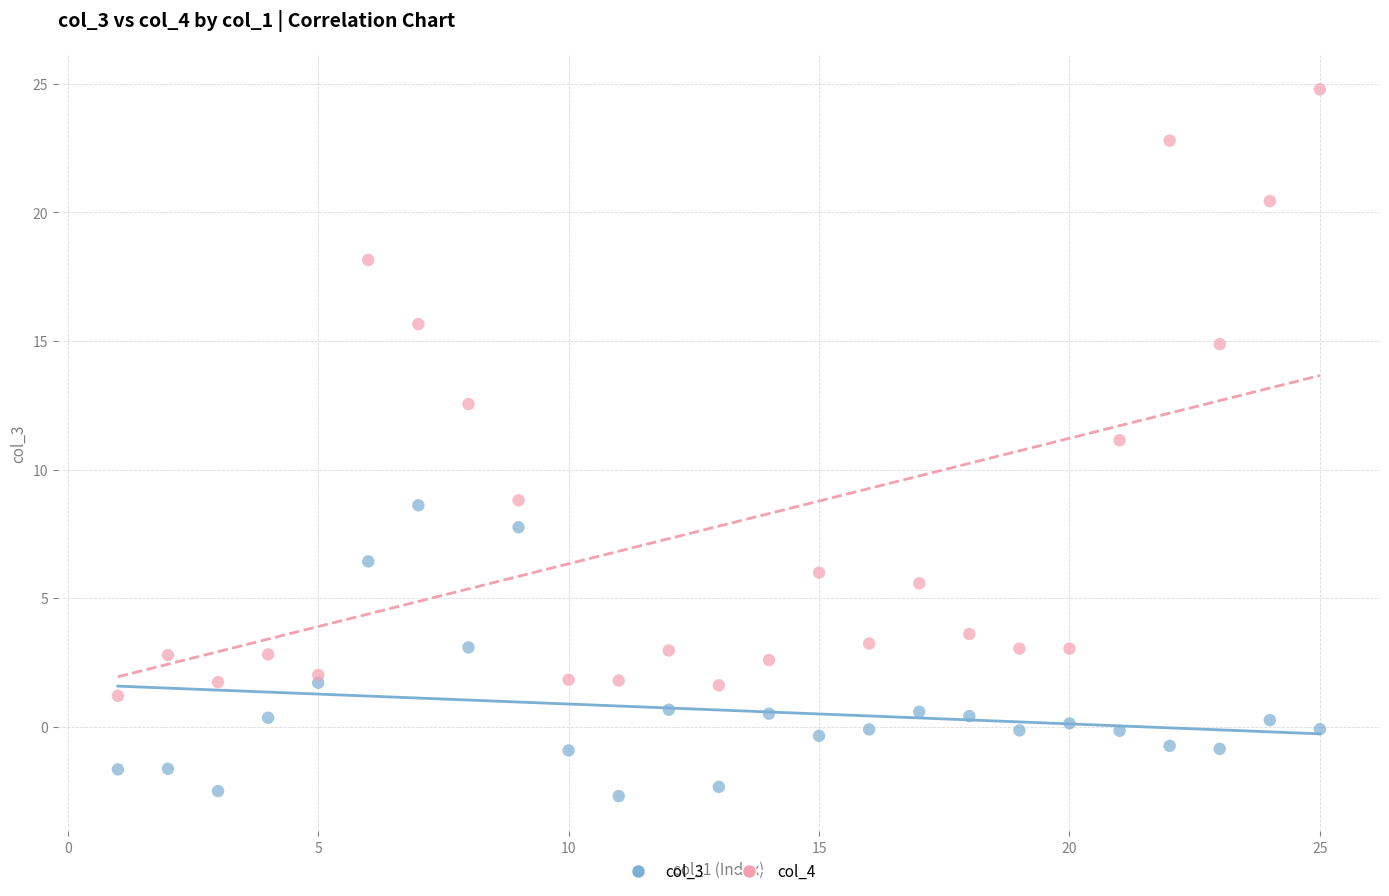

Across all data points, what is the range of Y values (max minus min)?

27.5